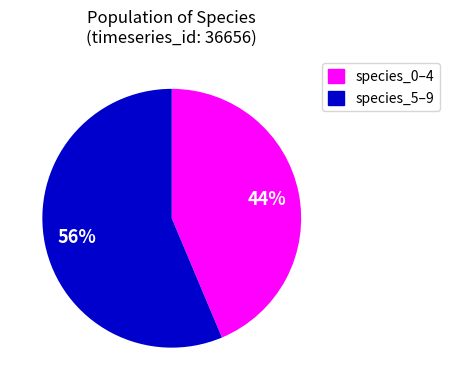

Count the number of slices in the pie.

2